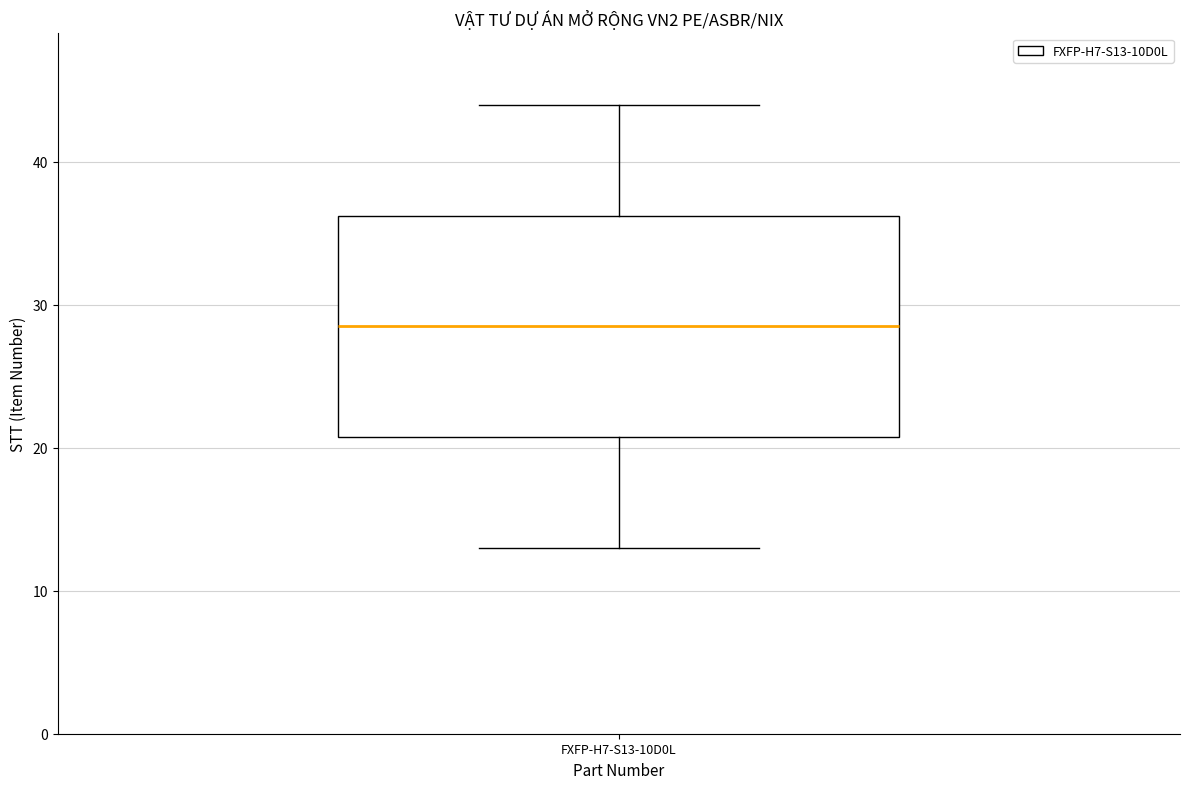

Where is the lower edge of the box for FXFP-H7-S13-10D0L on the y-axis? The values are not printed on the chart, so give them approximately, as read against the axis.

21